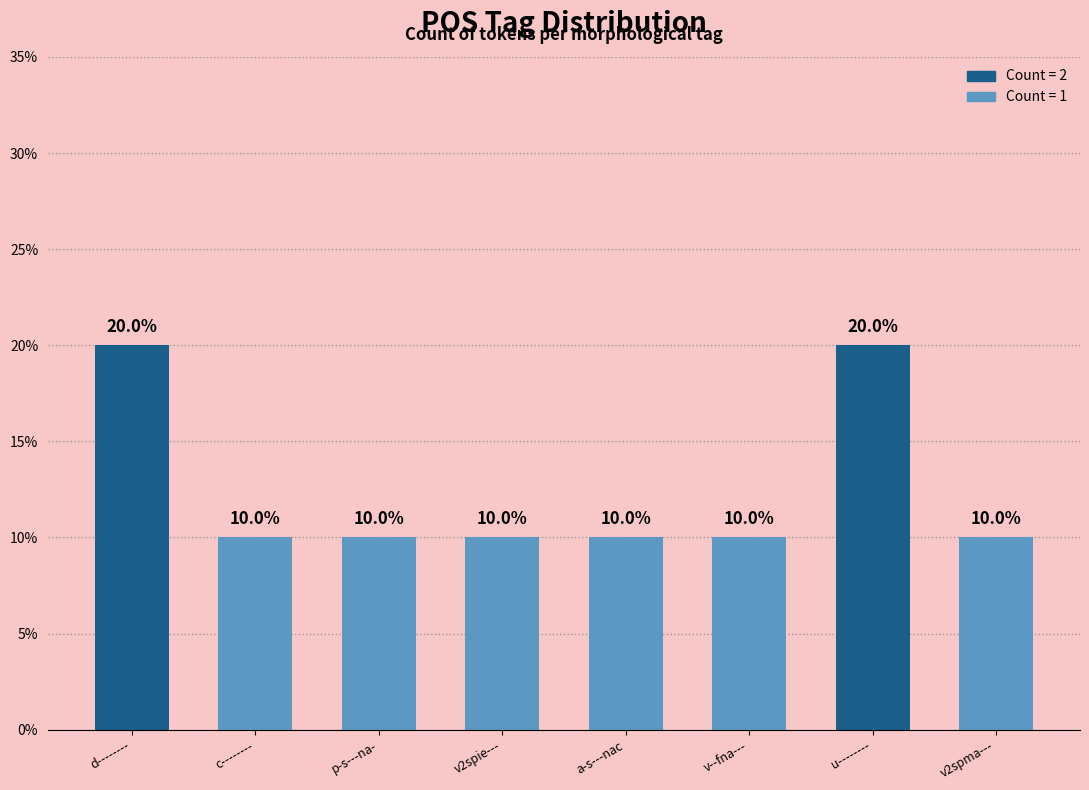

What is the sum of all values?

100